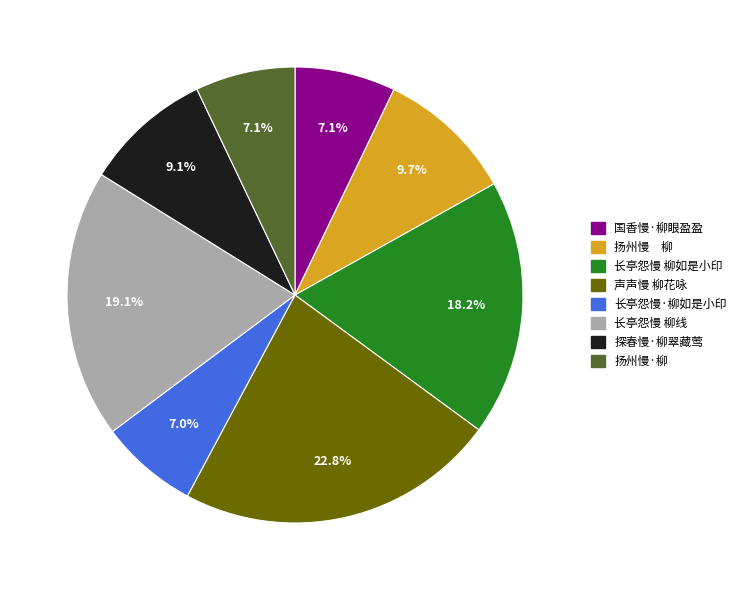

How many segments does this pie chart have?

8